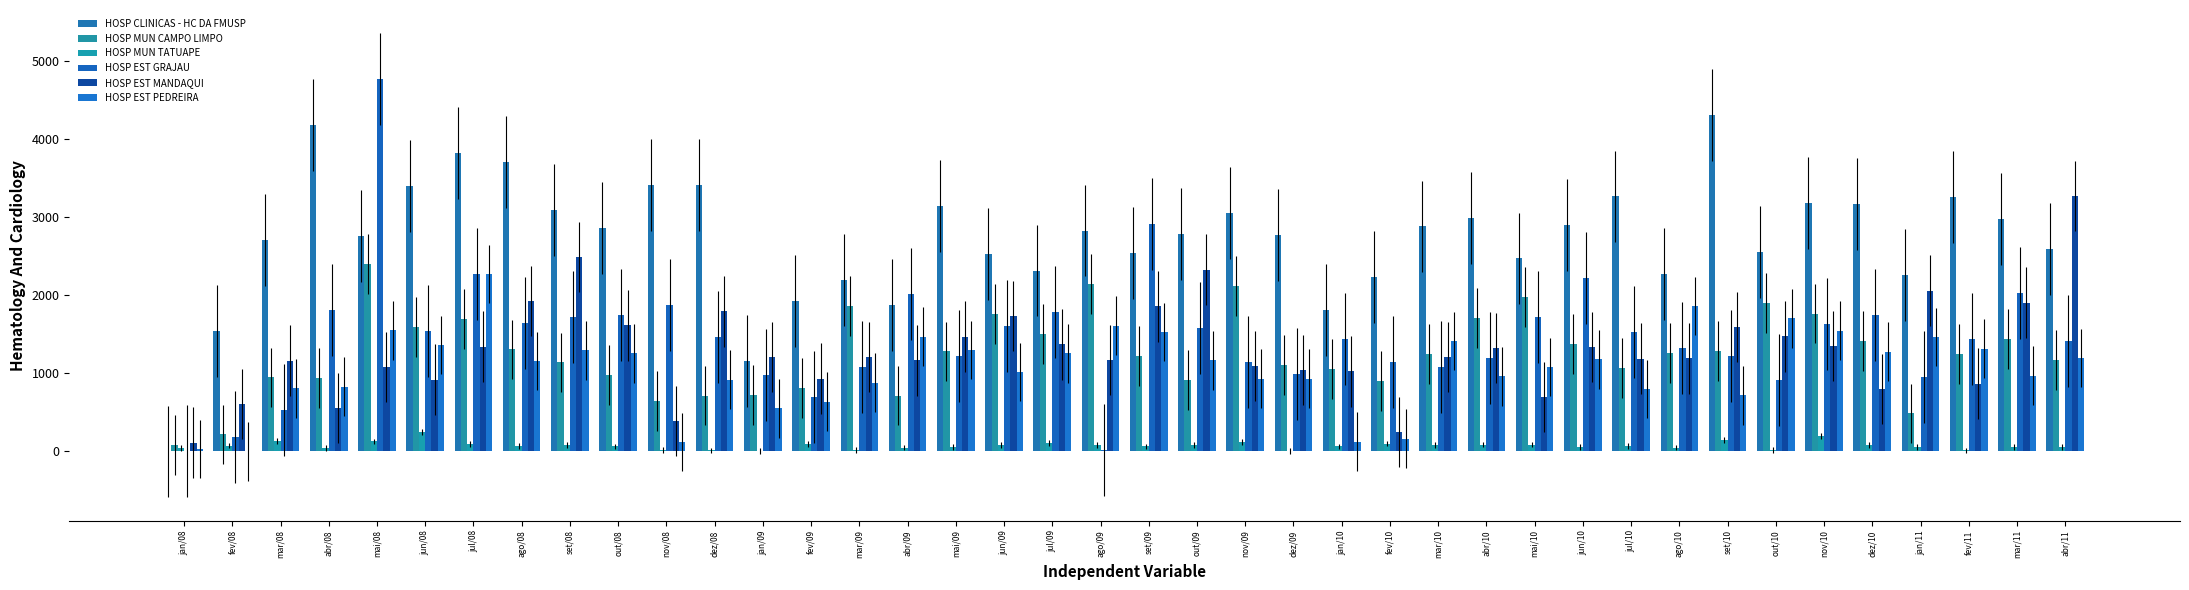

What is the maximum value for HOSP CLINICAS - HC DA FMUSP?

4301